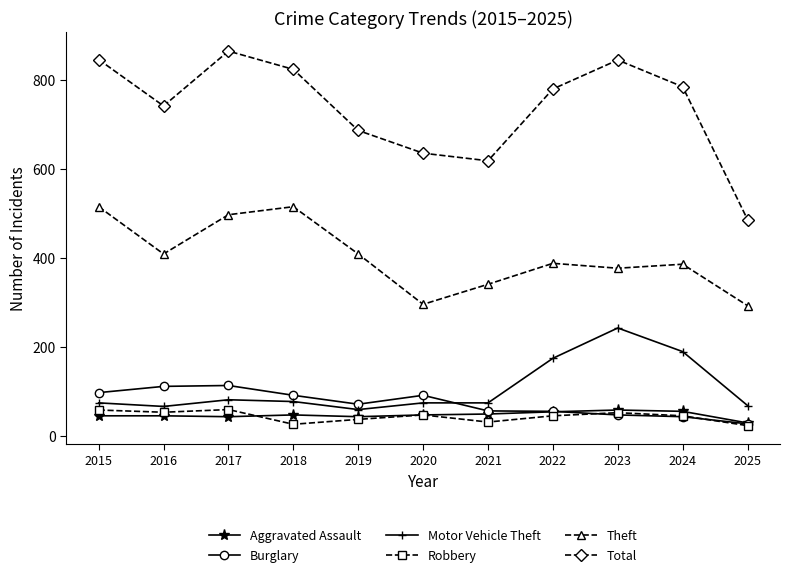

What is the difference between the second highest and minimum values in the Burglary series?

84